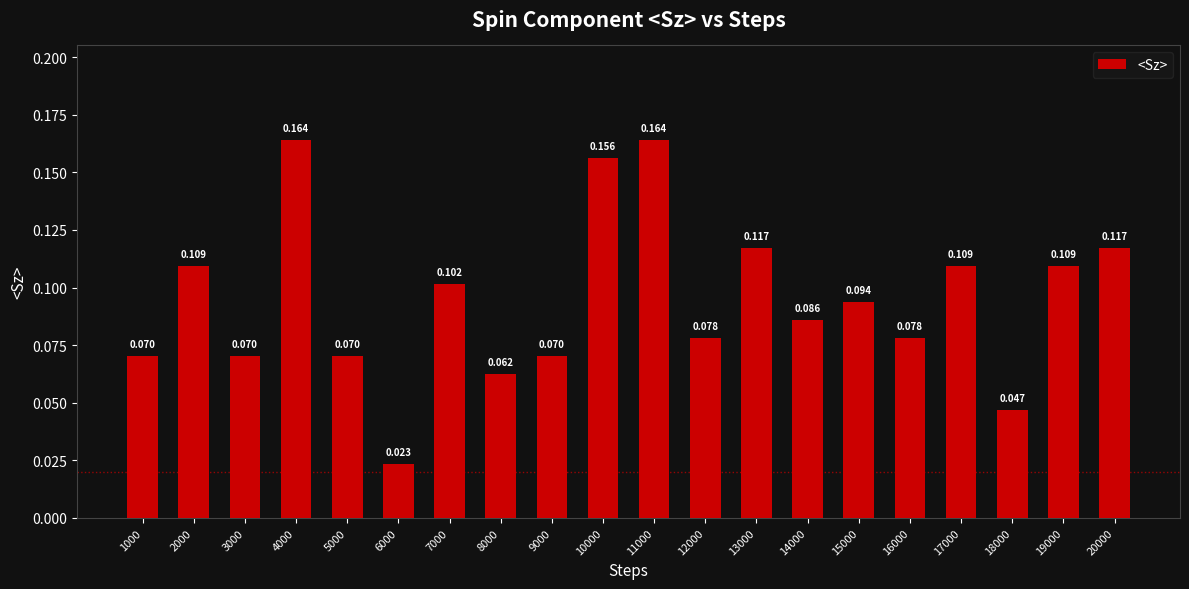

Are the bars grouped side by side (vs. stacked)?

No